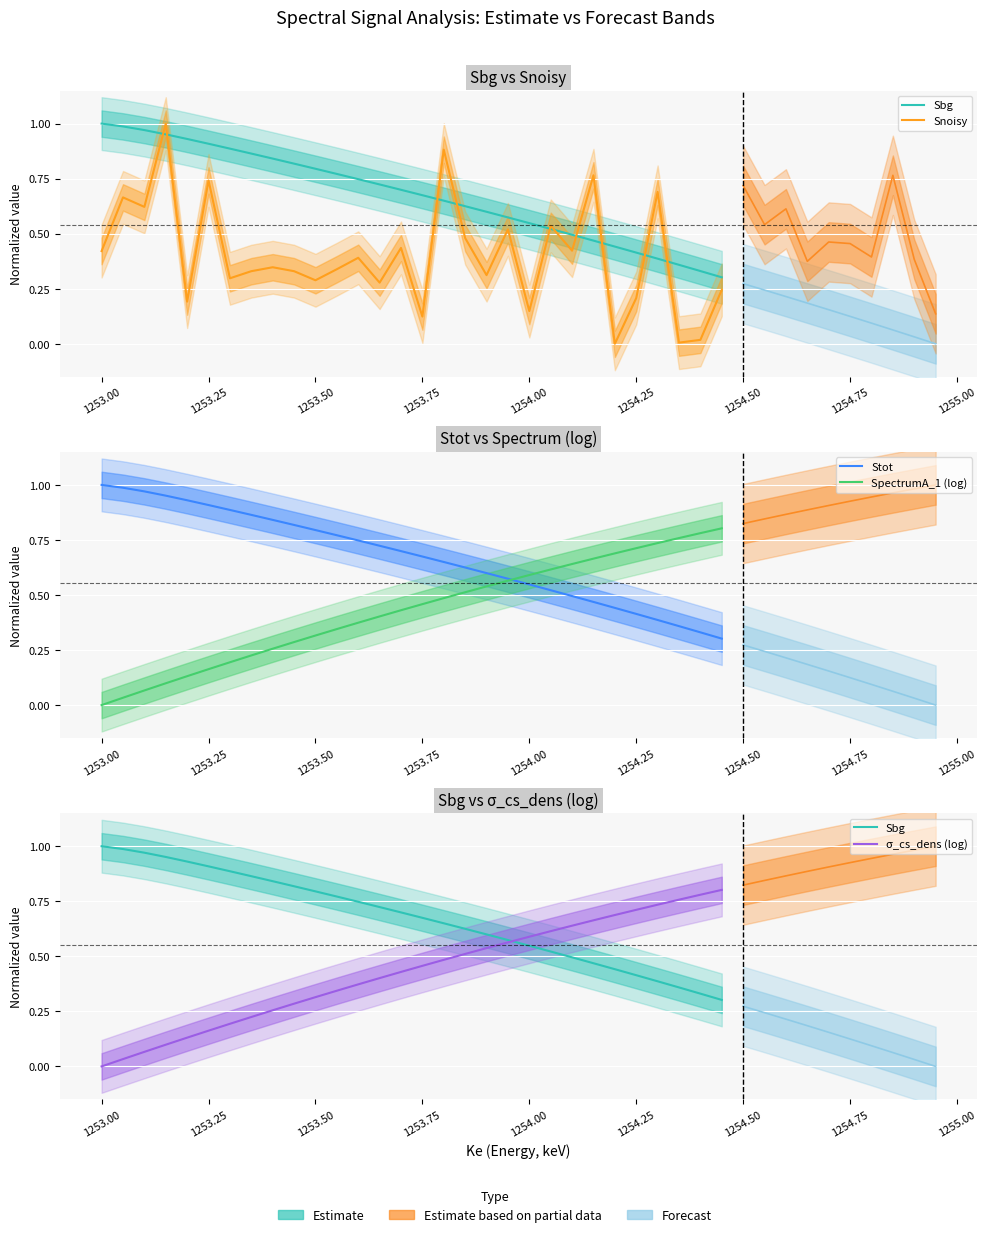

Is this an area chart (filled region under the line)?

No